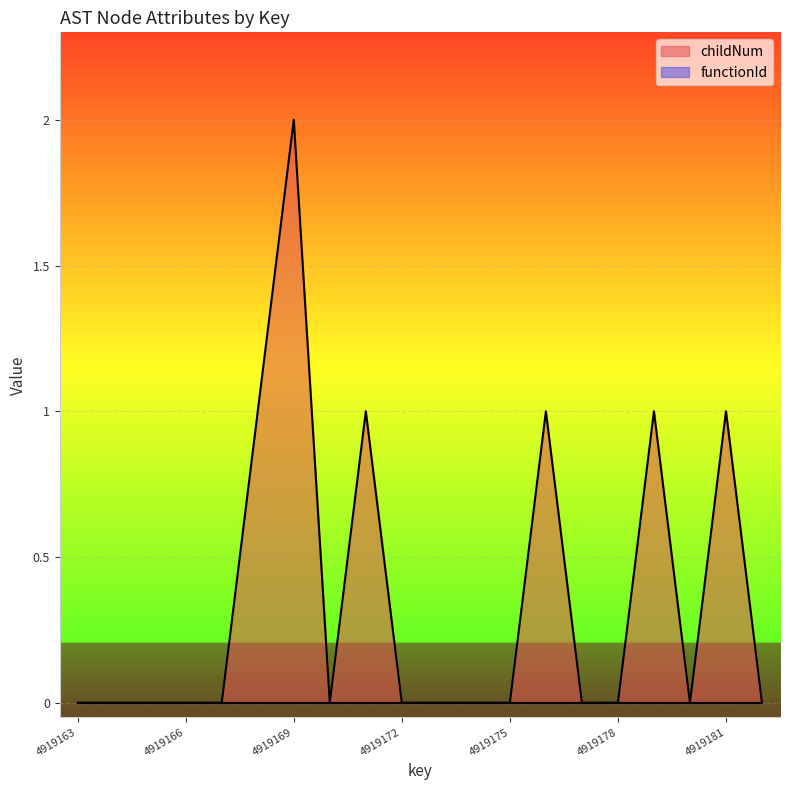

How many interior local peaks (higher than both neighbors) does the data have?

5